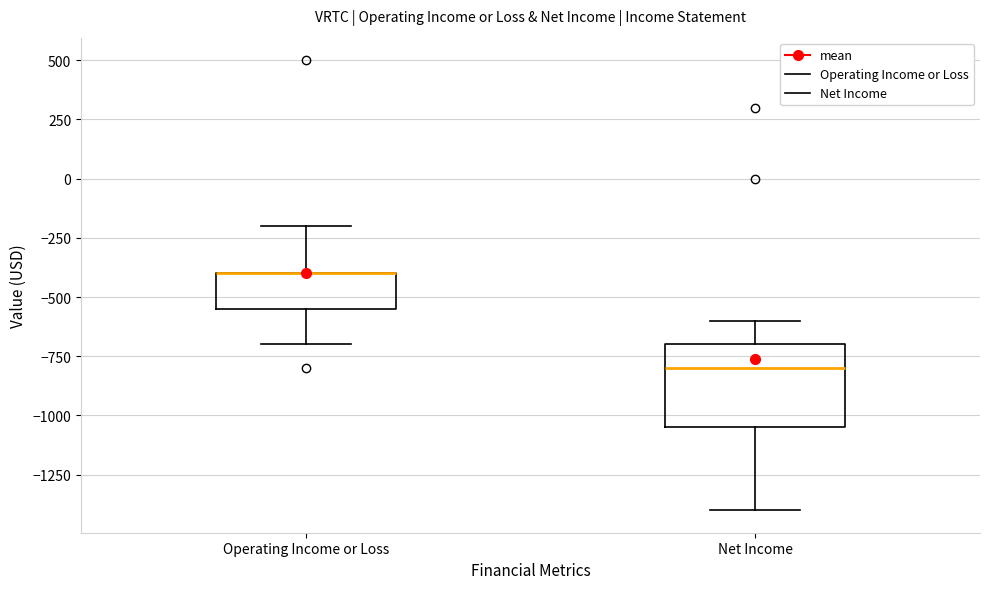

Where does the lower whisker of the box for Operating Income or Loss end on the y-axis? The values are not printed on the chart, so give them approximately, as read against the axis.

-700